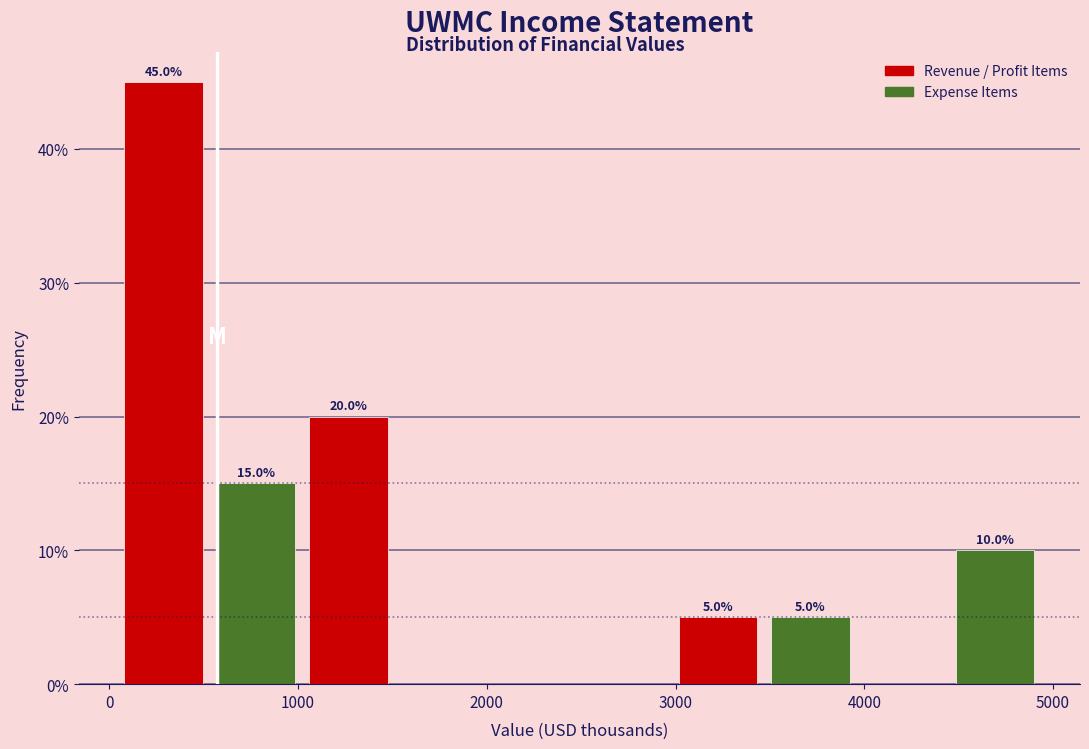

Over which range of the x-axis is the bar tallest?

0 to 500